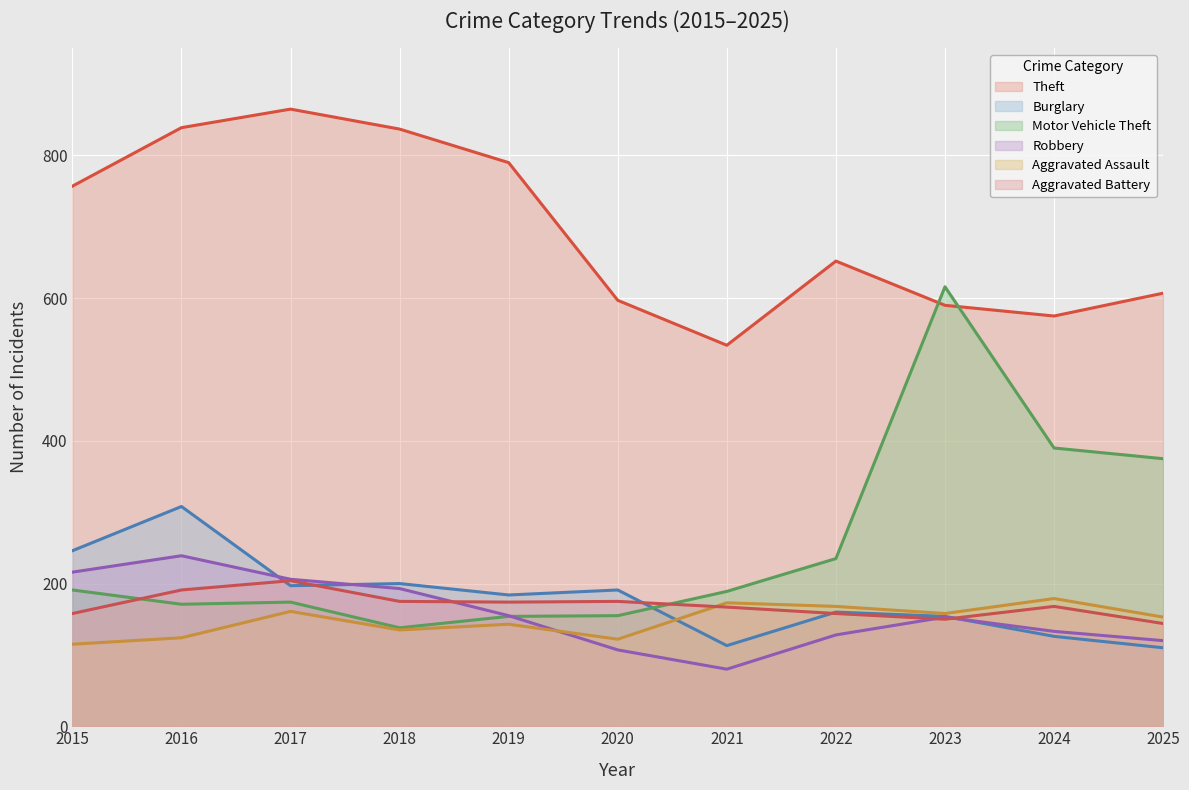

Does the chart display data point markers on the line(s)?

No